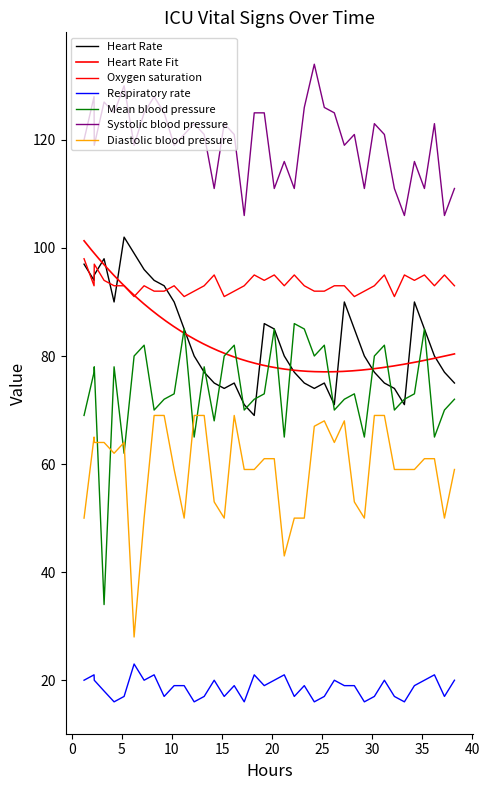

Is the value of Diastolic blood pressure at 30 greater than the value of Oxygen saturation at 20?

No